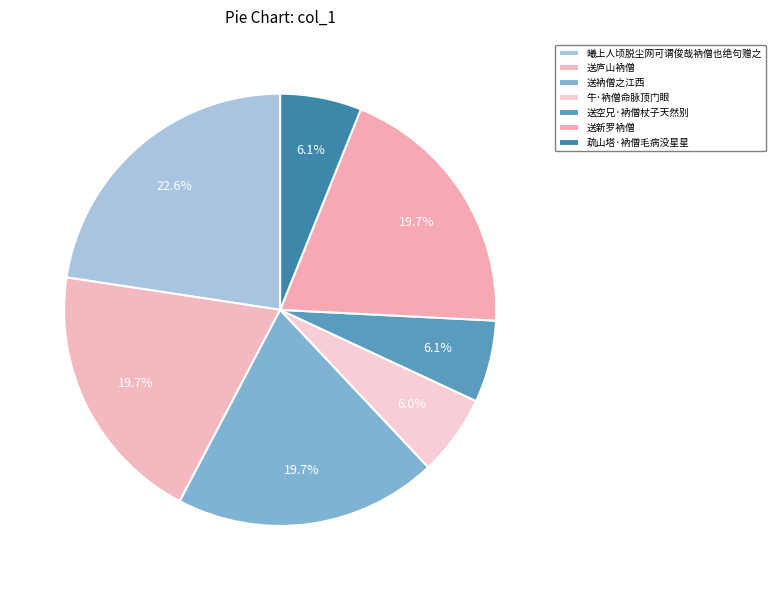

Count the number of slices in the pie.

7